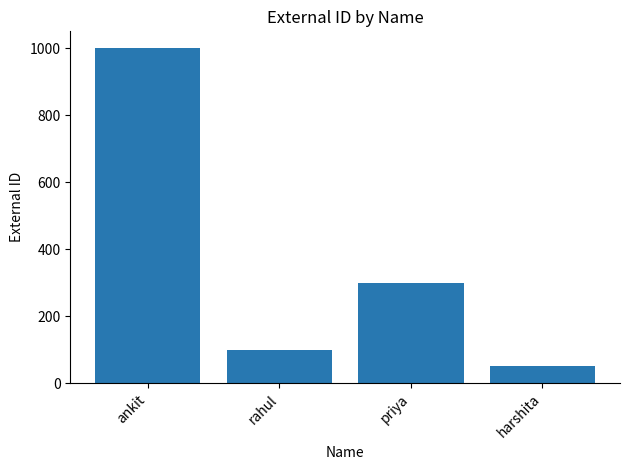

The value at rahul is 100. True or false?

True